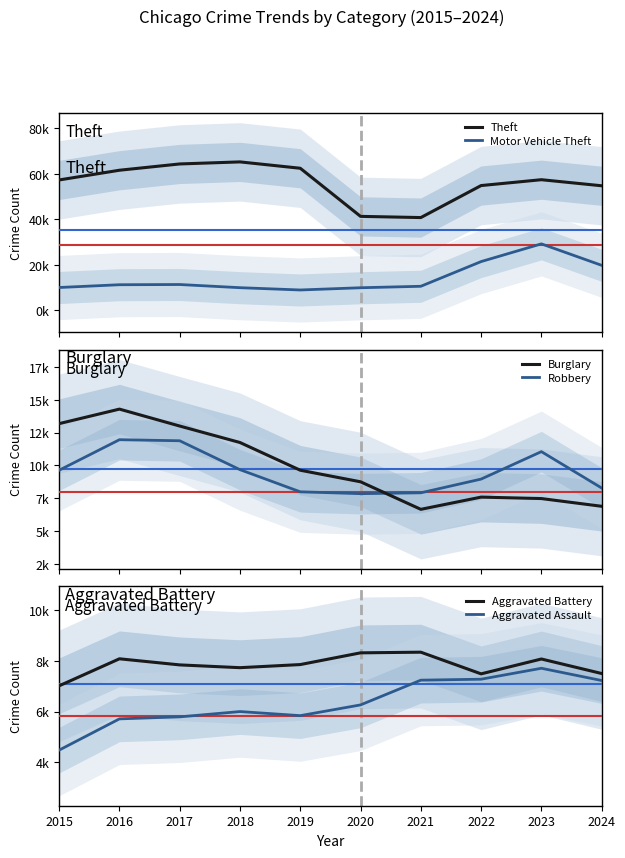

What is the value of the Aggravated Battery point at the 6th from the left?

8321